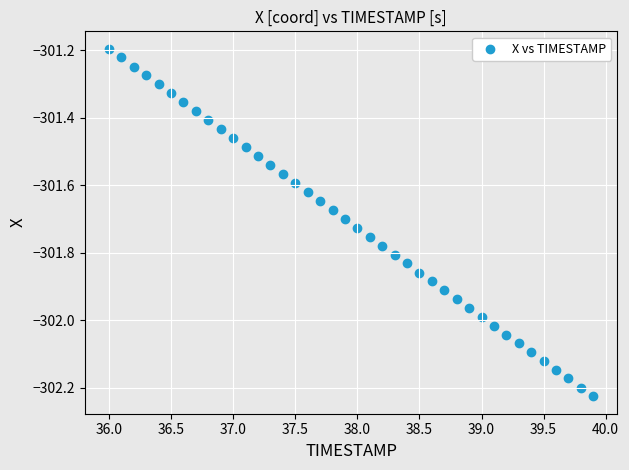

What is the range of X values (max minus min)?

3.9